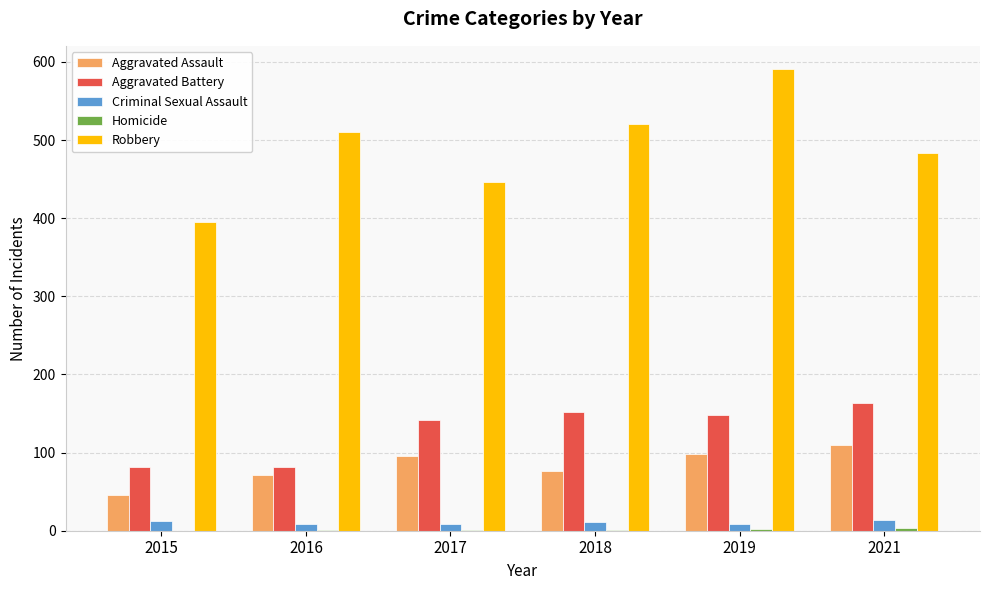

Is the value of Robbery at 2019 greater than the value of Aggravated Assault at 2016?

Yes